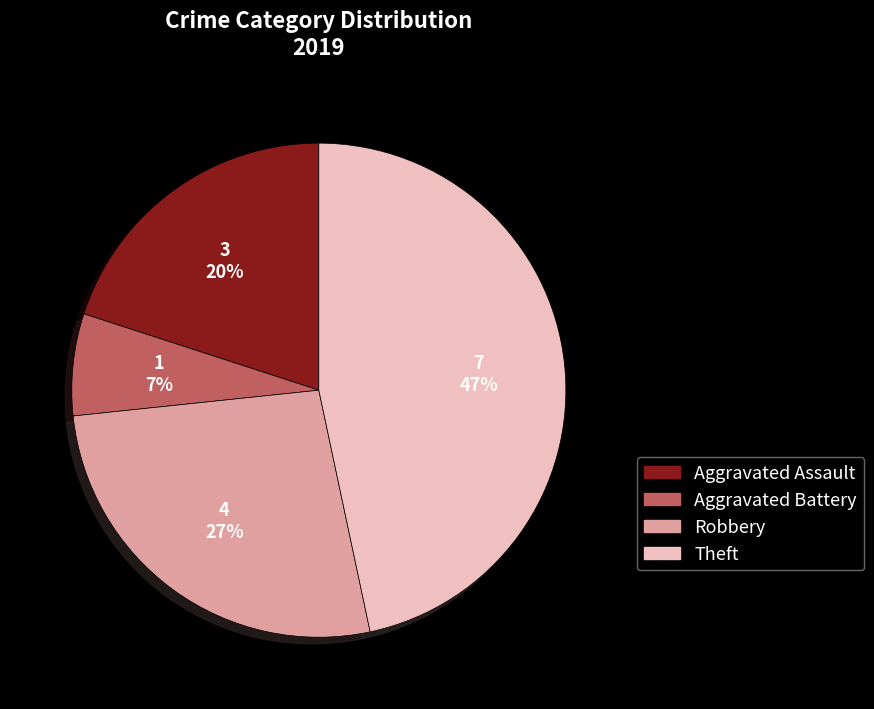

Is there a majority slice in this chart?

No